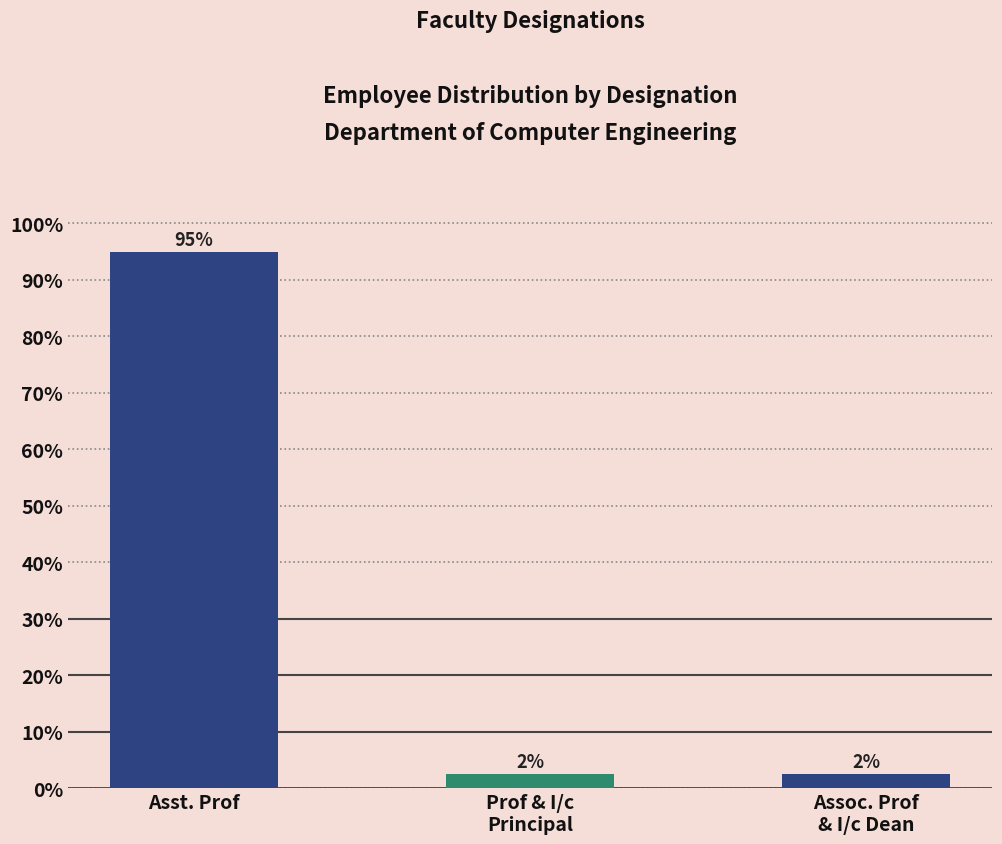

Does the chart contain any negative values?

No